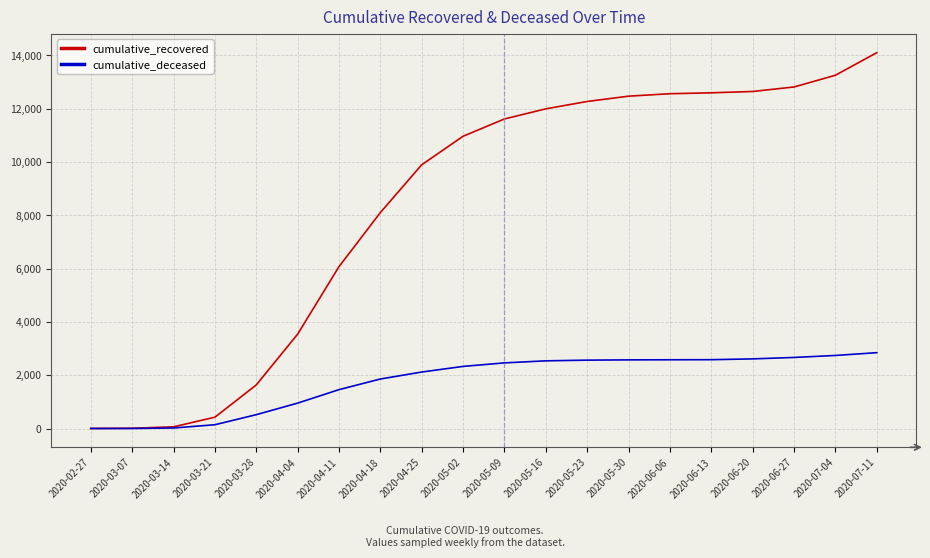

At how many categories does at least one series exceed 5166?

14